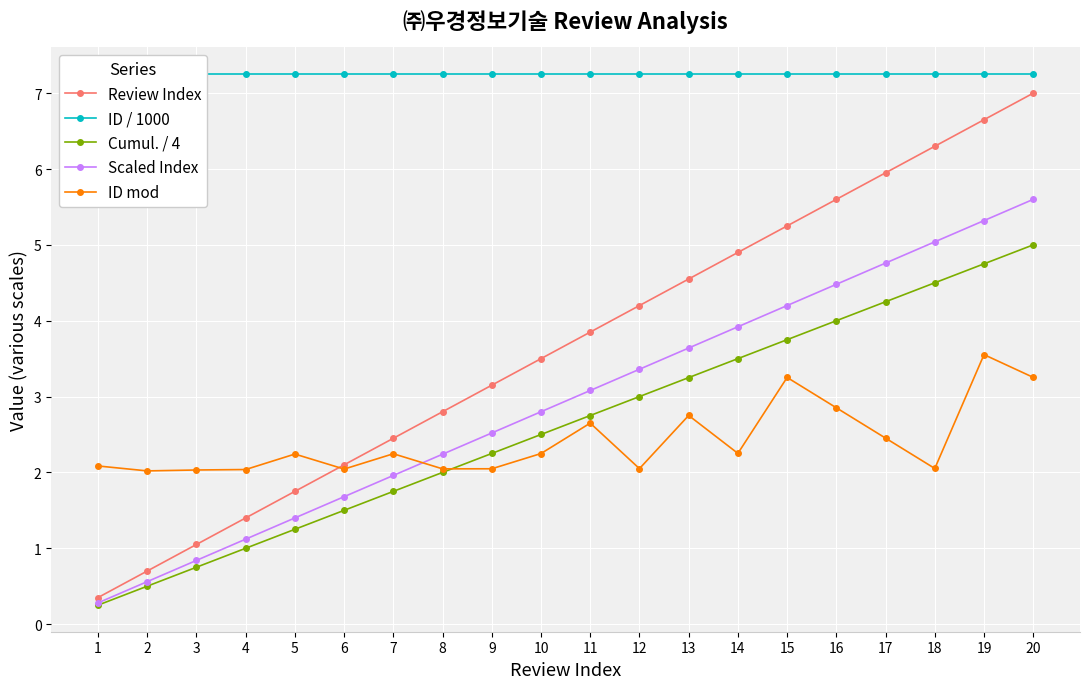

Which series has the largest range (max minus min)?

Review Index